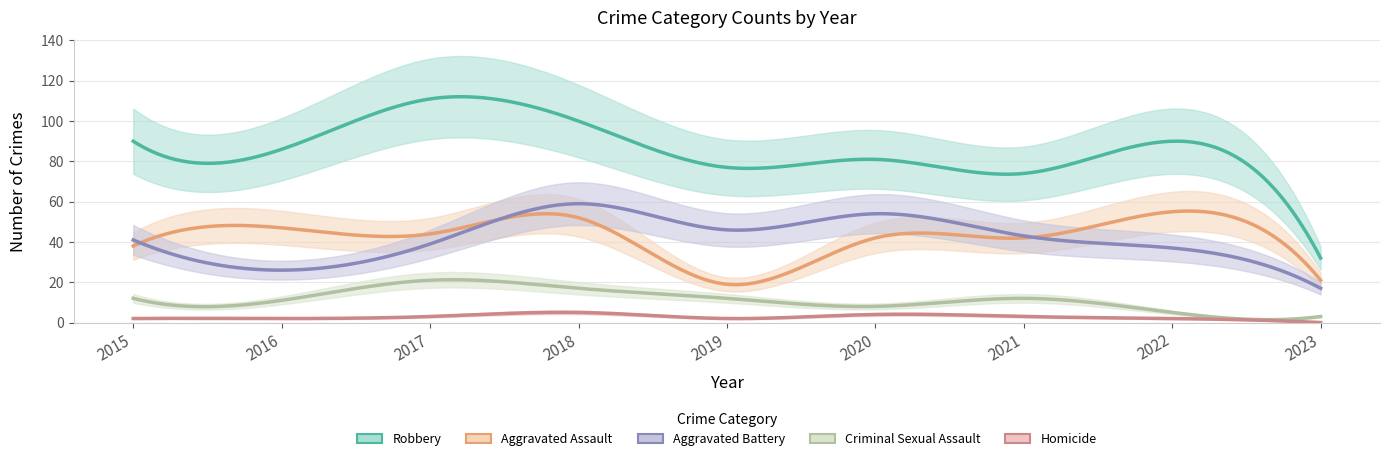

How many lines are shown in the chart?

5